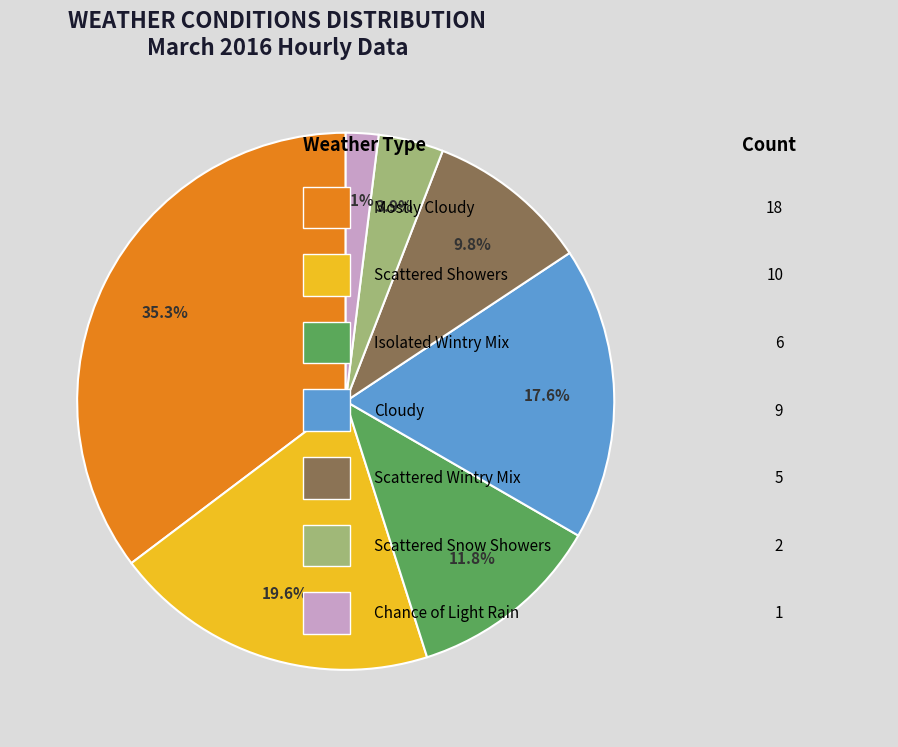

What percentage is NOT represented by Scattered Wintry Mix?

90.2%